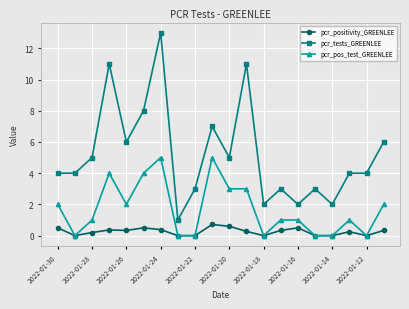

Rank the series by their average value, from lowest to highest.

pcr_positivity_GREENLEE, pcr_pos_test_GREENLEE, pcr_tests_GREENLEE